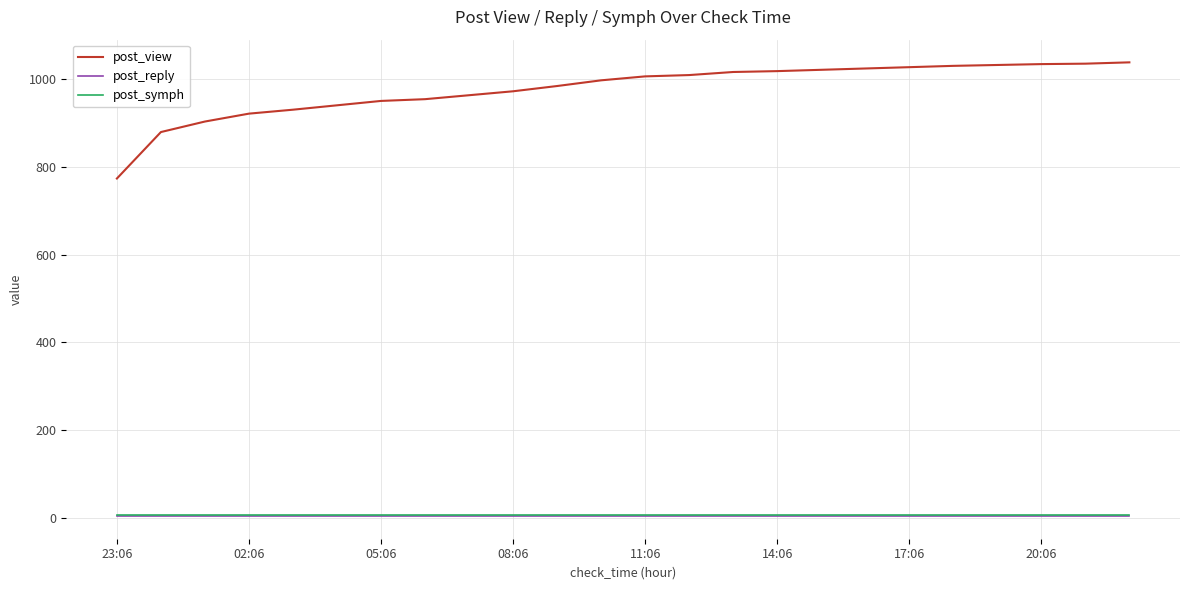

What is the maximum value for post_view?

1039